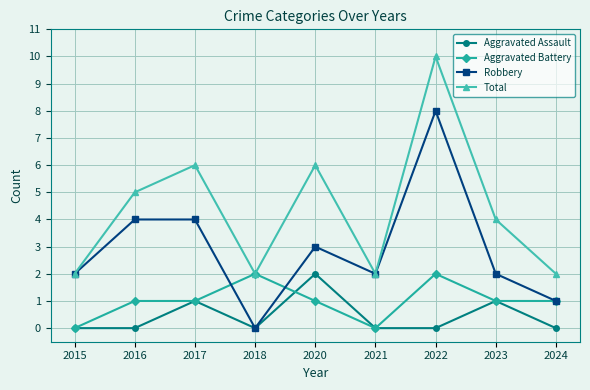

Is it true that Robbery equals 2 at 2024?

False